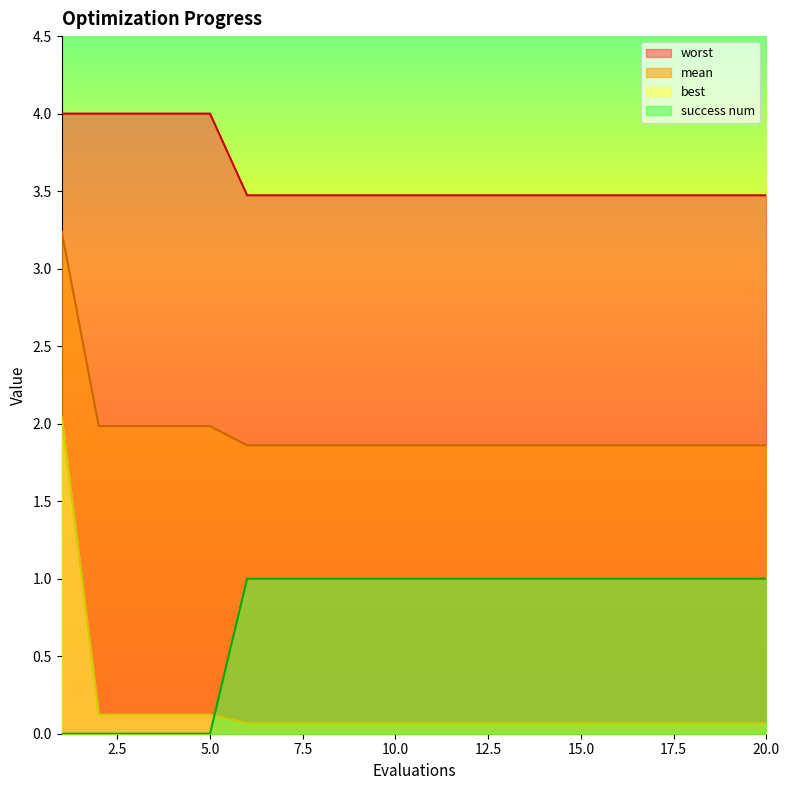

What is the value of the success num point at the 11th from the left?

3.5